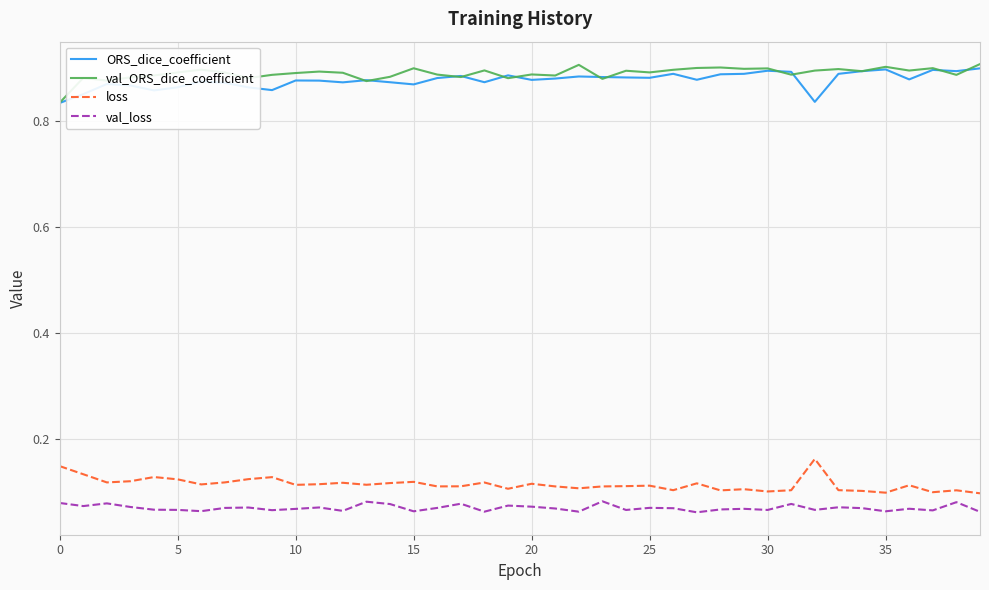

What are all the series names shown in the legend?

ORS_dice_coefficient, val_ORS_dice_coefficient, loss, val_loss